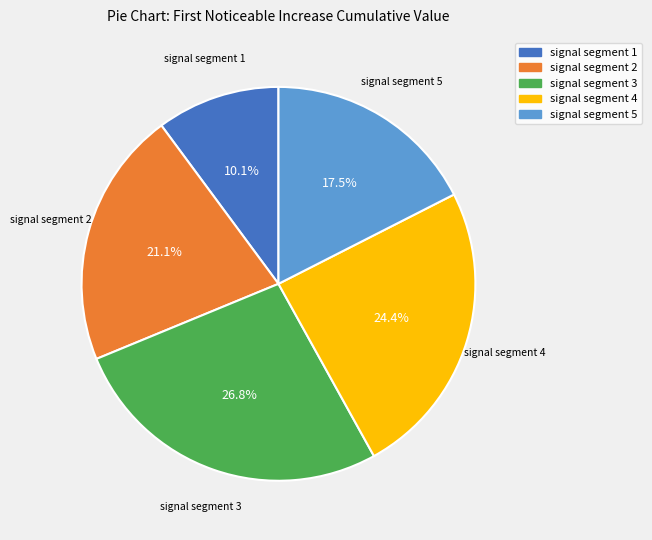

Rank the categories by value from highest to lowest.

signal segment 3, signal segment 4, signal segment 2, signal segment 5, signal segment 1